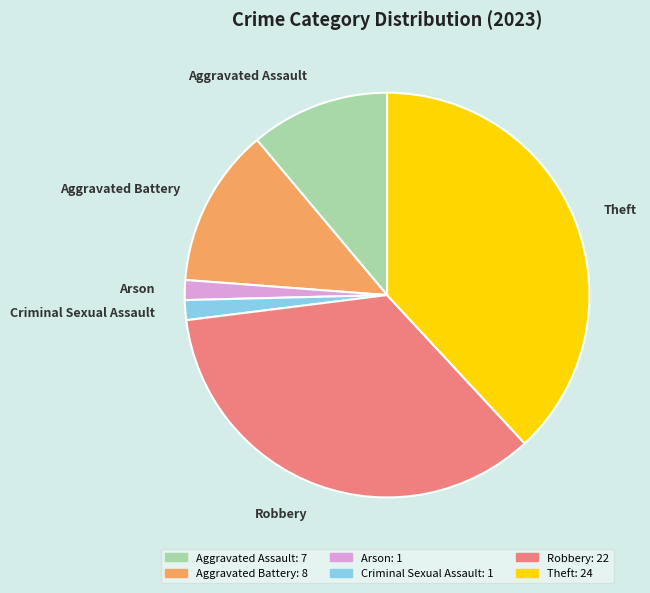

Which slice is the largest?

Theft